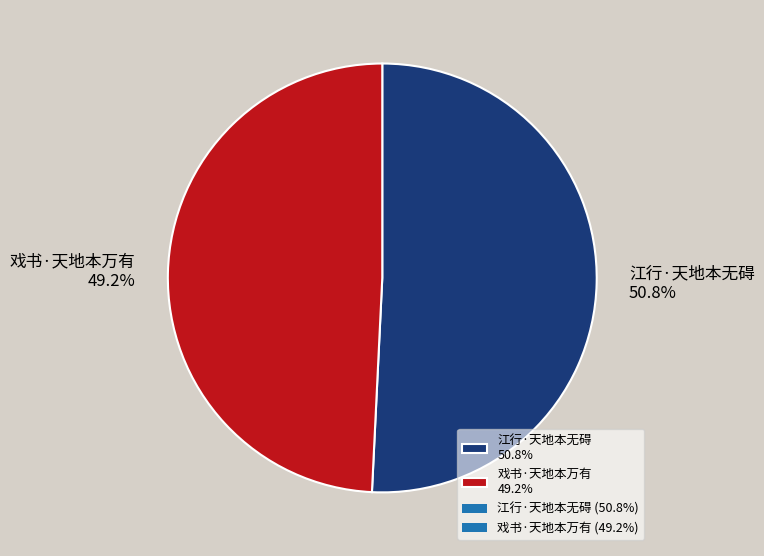

To the nearest percent, what is the difference between the 戏书·天地本万有 and 江行·天地本无碍 slice percentages?

2%